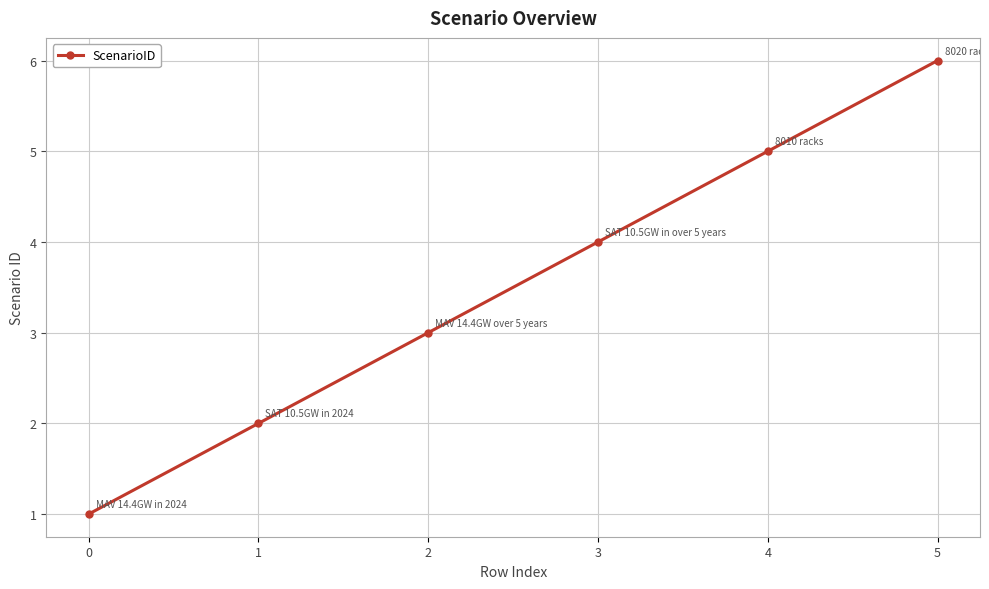

What is the value of the 5th point from the left?

5